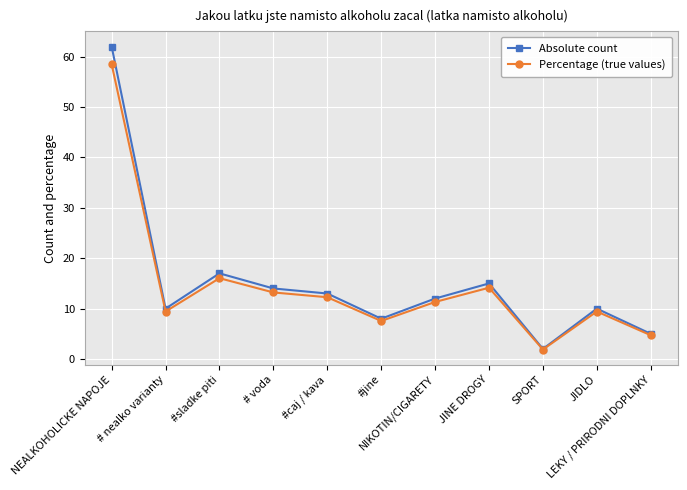

How many series are shown in this chart?

2